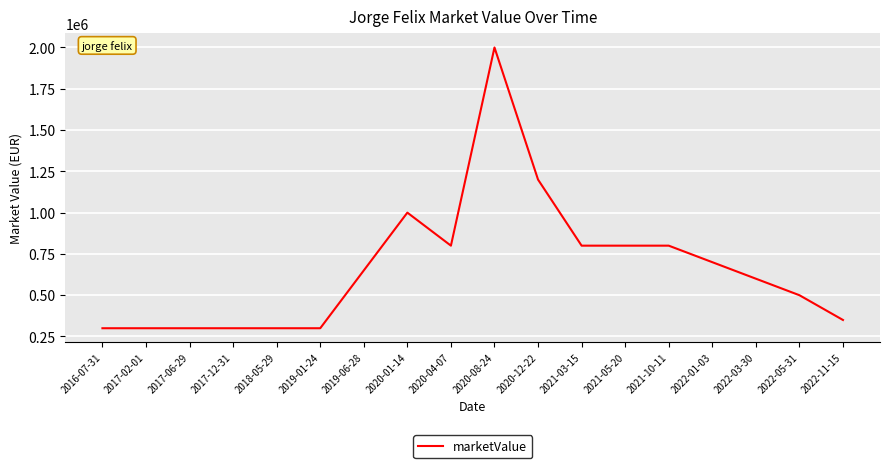

Is it true that the value at 2017-06-29 is 533547?

False